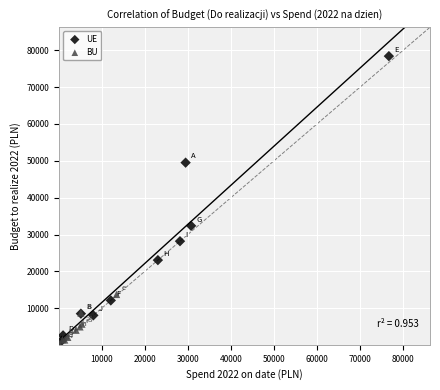

Which series has the widest spread of Y values?

UE